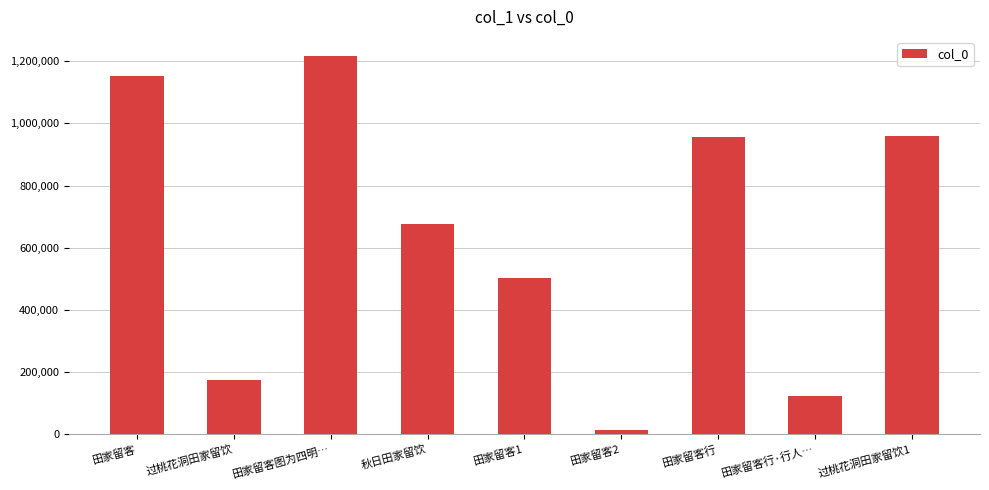

At which label is the value closest to 615073?

秋日田家留饮